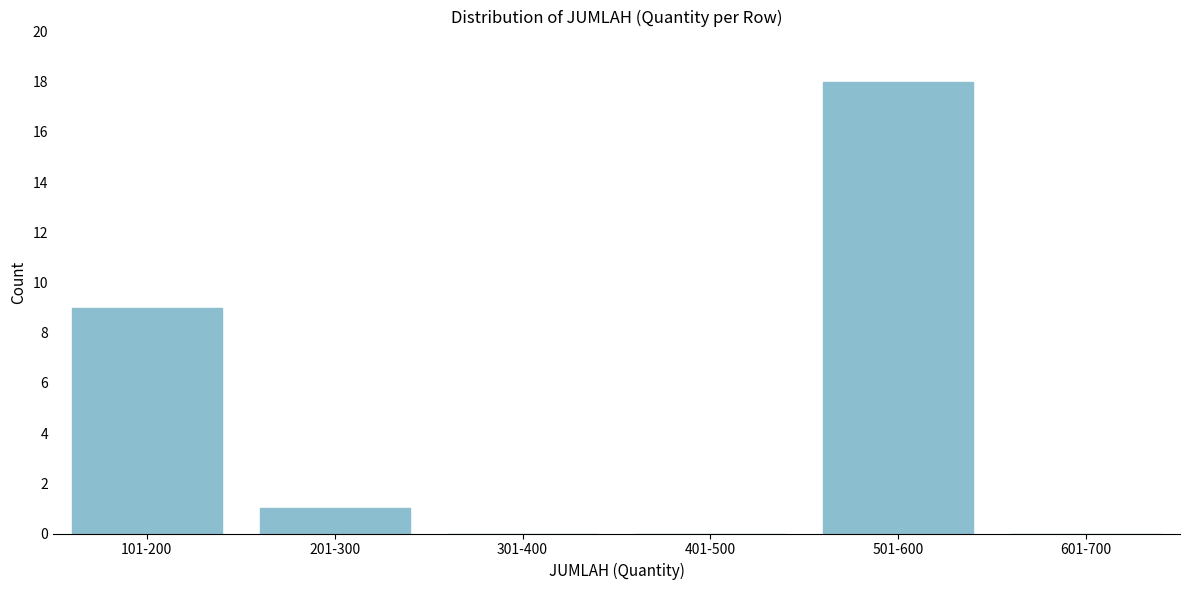

Reading left to right, transcribe all the data shown in this chart.

101-200=9	201-300=1	301-400=0	401-500=0	501-600=18	601-700=0